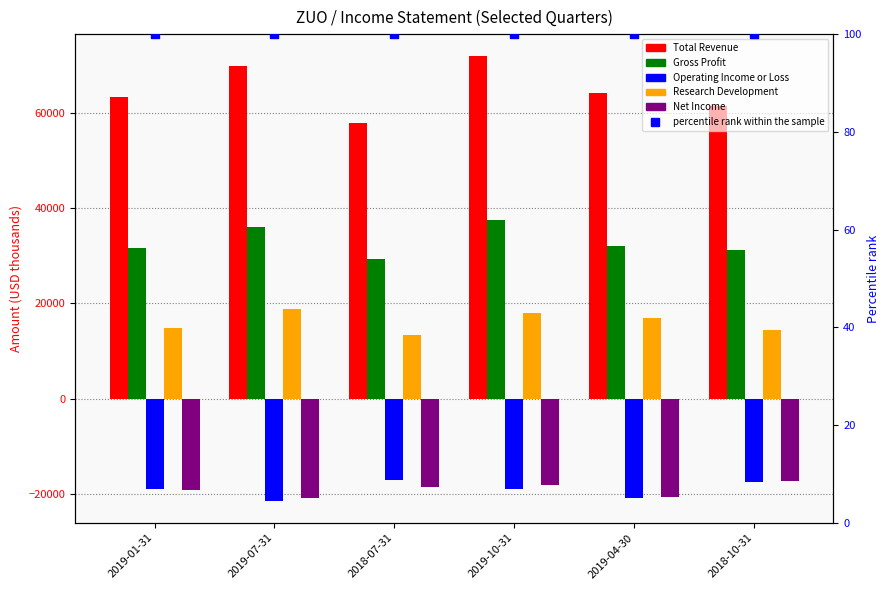

Is the value of percentile rank within the sample at 2019-04-30 greater than the value of Gross Profit at 2018-07-31?

No